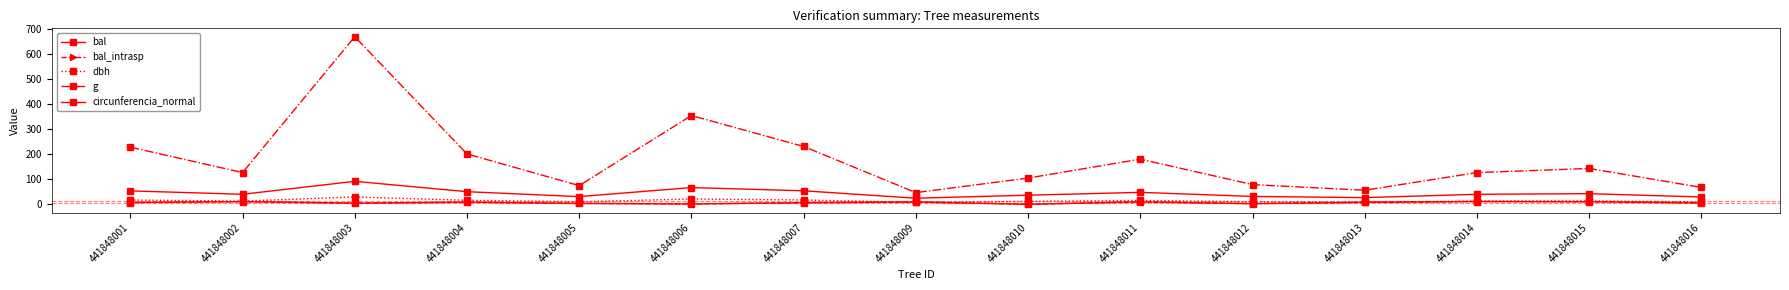

True or false: dbh has more than 0 points higher than both neighbors.

True